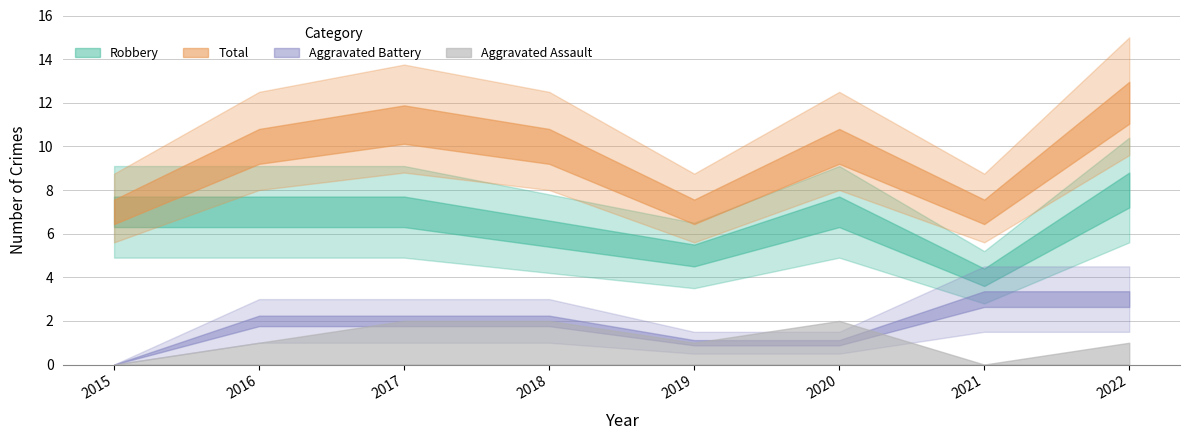

What is the highest value of the Robbery series?

8